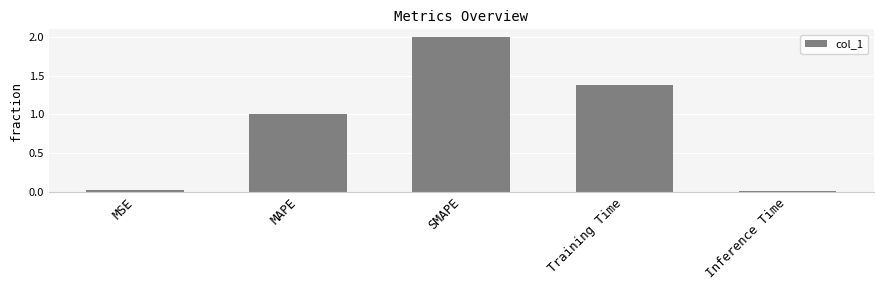

How many data points does each series have?

5